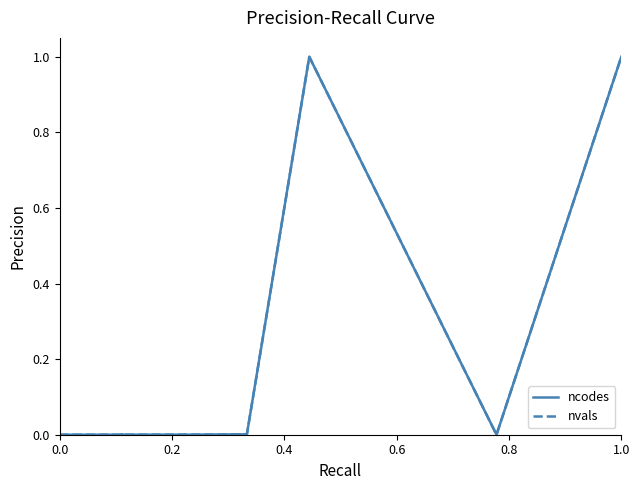

Rank the series by their average value, from lowest to highest.

ncodes, nvals